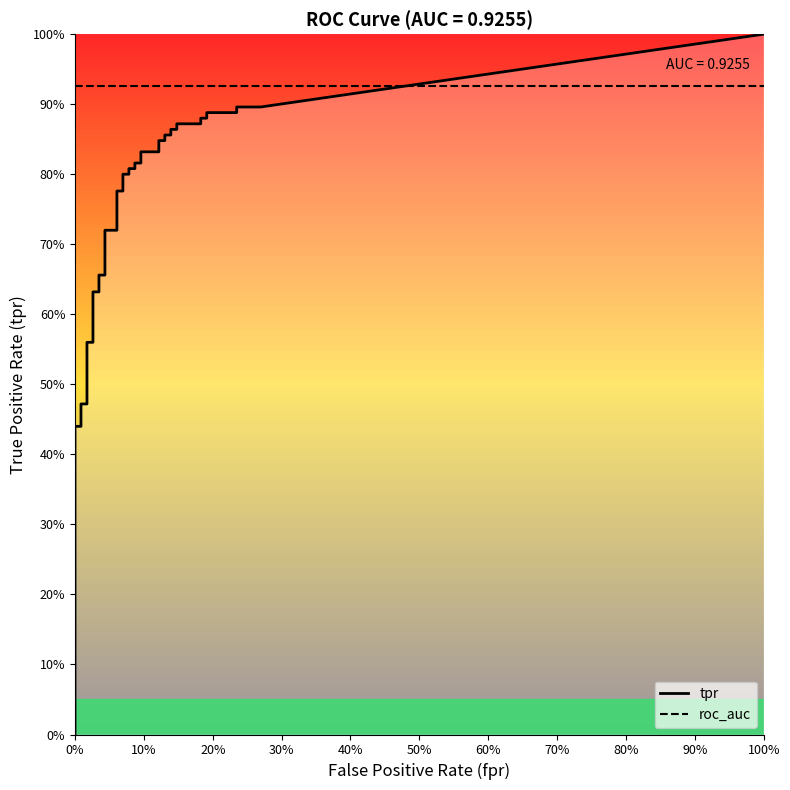

True or false: fpr and tpr intersect in this chart.

False